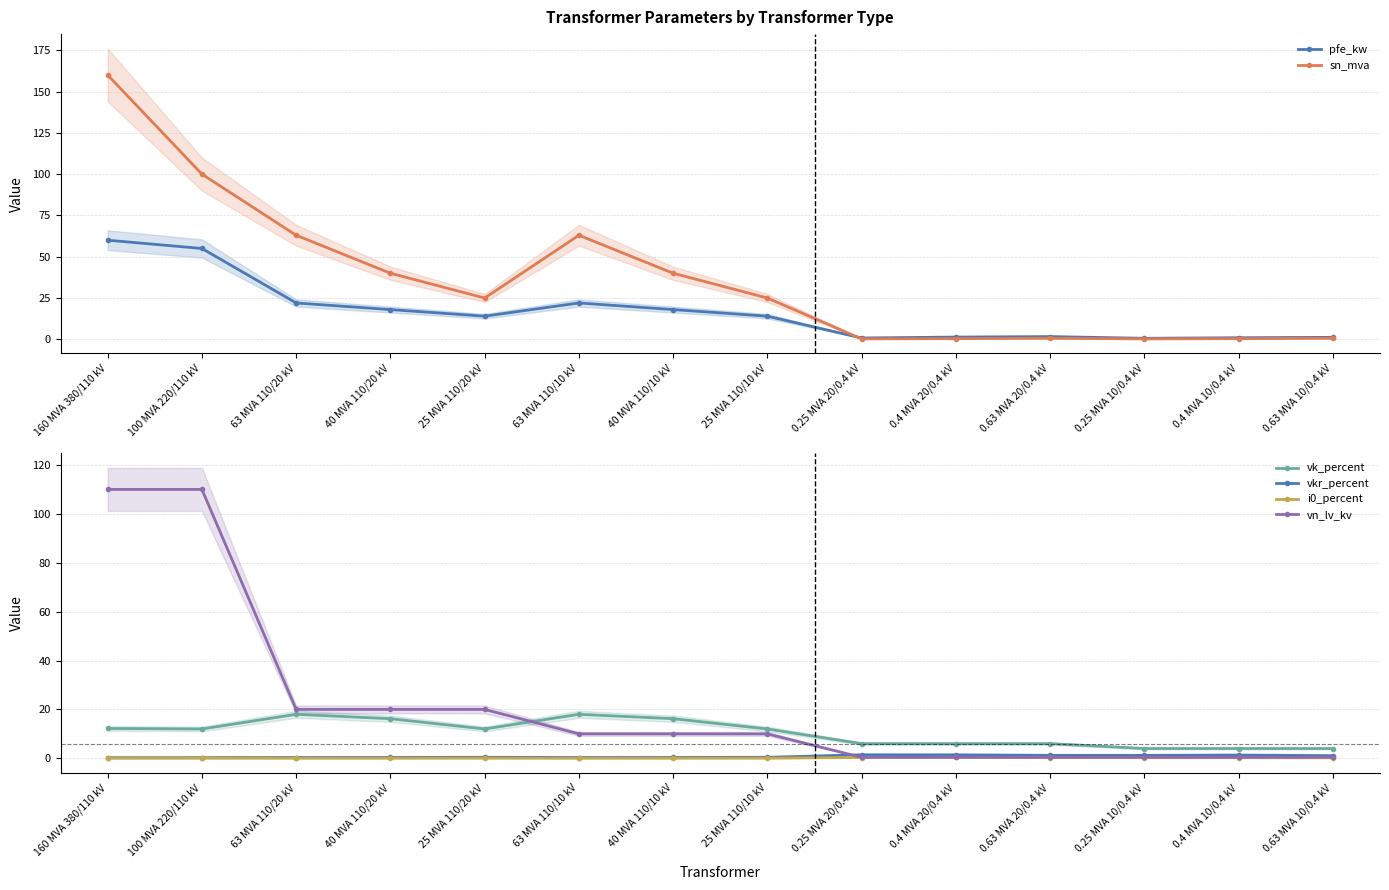

Reading left to right, list all the values displayed in this chart.

pfe_kw: 160 MVA 380/110 kV=60.0	100 MVA 220/110 kV=55.0	63 MVA 110/20 kV=22.0	40 MVA 110/20 kV=18.0	25 MVA 110/20 kV=14.0	63 MVA 110/10 kV=22.0	40 MVA 110/10 kV=18.0	25 MVA 110/10 kV=14.0	0.25 MVA 20/0.4 kV=0.8	0.4 MVA 20/0.4 kV=1.4	0.63 MVA 20/0.4 kV=1.6	0.25 MVA 10/0.4 kV=0.6	0.4 MVA 10/0.4 kV=0.9	0.63 MVA 10/0.4 kV=1.2
sn_mva: 160 MVA 380/110 kV=160.0	100 MVA 220/110 kV=100.0	63 MVA 110/20 kV=63.0	40 MVA 110/20 kV=40.0	25 MVA 110/20 kV=25.0	63 MVA 110/10 kV=63.0	40 MVA 110/10 kV=40.0	25 MVA 110/10 kV=25.0	0.25 MVA 20/0.4 kV=0.2	0.4 MVA 20/0.4 kV=0.4	0.63 MVA 20/0.4 kV=0.6	0.25 MVA 10/0.4 kV=0.2	0.4 MVA 10/0.4 kV=0.4	0.63 MVA 10/0.4 kV=0.6
vk_percent: 160 MVA 380/110 kV=12.2	100 MVA 220/110 kV=12.0	63 MVA 110/20 kV=18.0	40 MVA 110/20 kV=16.2	25 MVA 110/20 kV=12.0	63 MVA 110/10 kV=18.0	40 MVA 110/10 kV=16.2	25 MVA 110/10 kV=12.0	0.25 MVA 20/0.4 kV=6.0	0.4 MVA 20/0.4 kV=6.0	0.63 MVA 20/0.4 kV=6.0	0.25 MVA 10/0.4 kV=4.0	0.4 MVA 10/0.4 kV=4.0	0.63 MVA 10/0.4 kV=4.0
vkr_percent: 160 MVA 380/110 kV=0.2	100 MVA 220/110 kV=0.3	63 MVA 110/20 kV=0.3	40 MVA 110/20 kV=0.3	25 MVA 110/20 kV=0.4	63 MVA 110/10 kV=0.3	40 MVA 110/10 kV=0.3	25 MVA 110/10 kV=0.4	0.25 MVA 20/0.4 kV=1.4	0.4 MVA 20/0.4 kV=1.4	0.63 MVA 20/0.4 kV=1.2	0.25 MVA 10/0.4 kV=1.2	0.4 MVA 10/0.4 kV=1.3	0.63 MVA 10/0.4 kV=1.1
i0_percent: 160 MVA 380/110 kV=0.1	100 MVA 220/110 kV=0.1	63 MVA 110/20 kV=0.0	40 MVA 110/20 kV=0.1	25 MVA 110/20 kV=0.1	63 MVA 110/10 kV=0.0	40 MVA 110/10 kV=0.1	25 MVA 110/10 kV=0.1	0.25 MVA 20/0.4 kV=0.3	0.4 MVA 20/0.4 kV=0.3	0.63 MVA 20/0.4 kV=0.3	0.25 MVA 10/0.4 kV=0.2	0.4 MVA 10/0.4 kV=0.2	0.63 MVA 10/0.4 kV=0.2
vn_lv_kv: 160 MVA 380/110 kV=110.0	100 MVA 220/110 kV=110.0	63 MVA 110/20 kV=20.0	40 MVA 110/20 kV=20.0	25 MVA 110/20 kV=20.0	63 MVA 110/10 kV=10.0	40 MVA 110/10 kV=10.0	25 MVA 110/10 kV=10.0	0.25 MVA 20/0.4 kV=0.4	0.4 MVA 20/0.4 kV=0.4	0.63 MVA 20/0.4 kV=0.4	0.25 MVA 10/0.4 kV=0.4	0.4 MVA 10/0.4 kV=0.4	0.63 MVA 10/0.4 kV=0.4